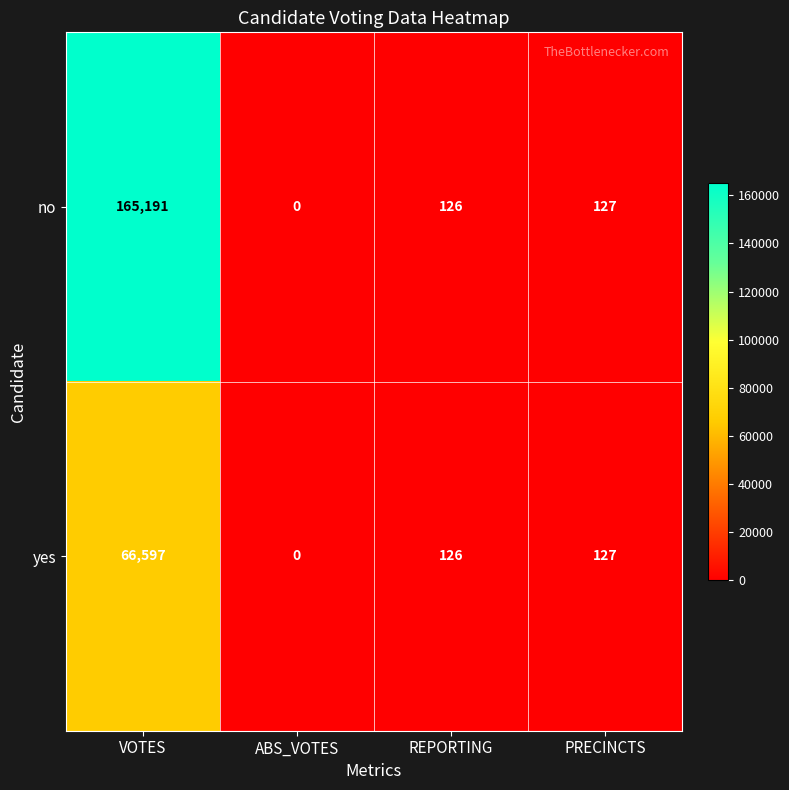

What is the total value across all series at REPORTING?

252